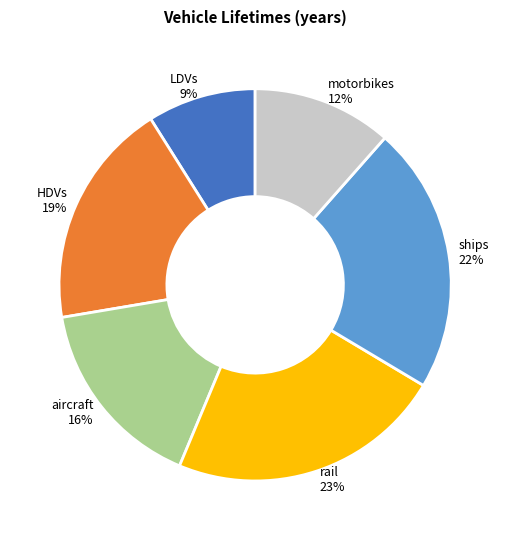

Is the sum of motorbikes and aircraft greater than half?

No